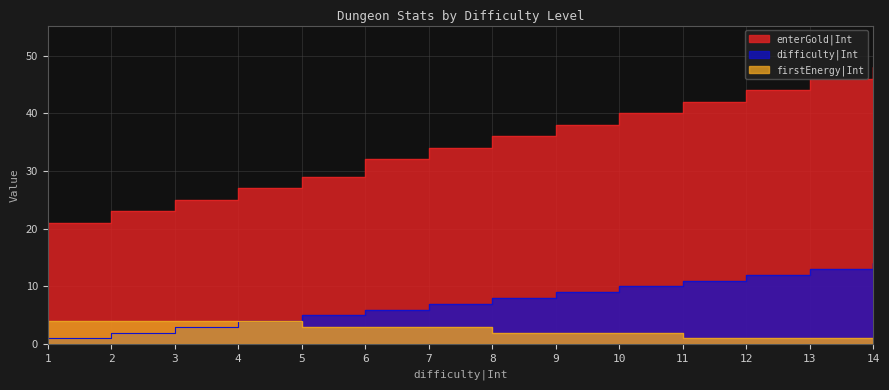

What is the average value of the firstEnergy|Int series?

2